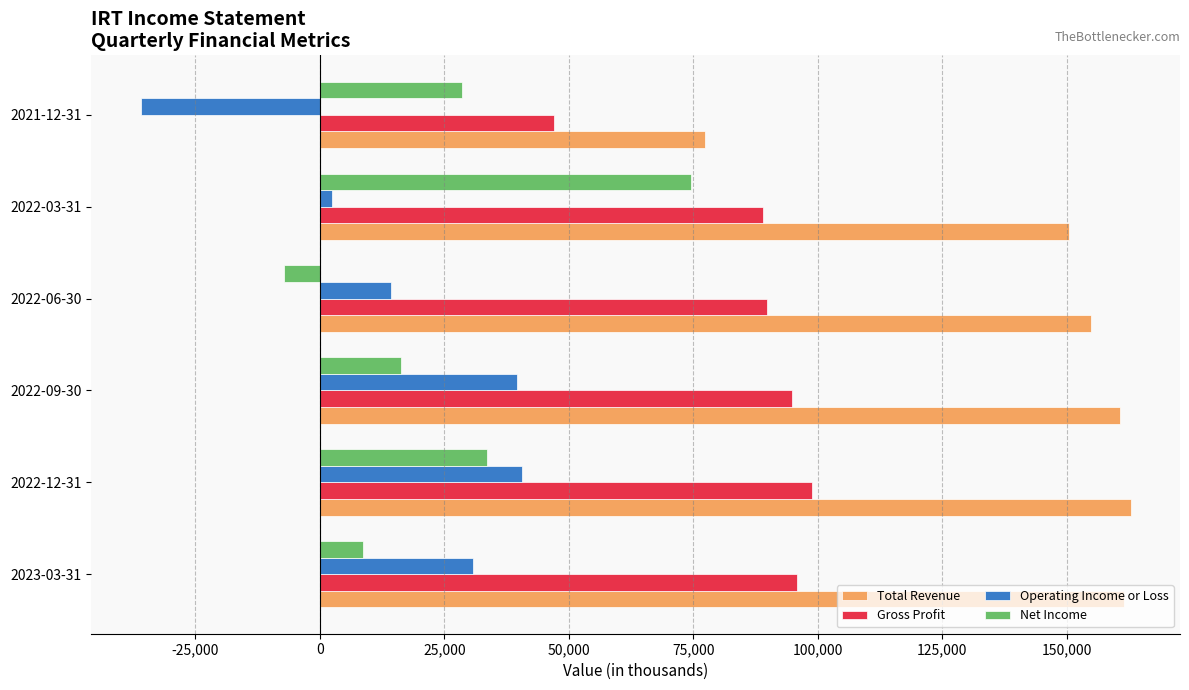

The value of Gross Profit at 2022-03-31 is 153380. True or false?

False